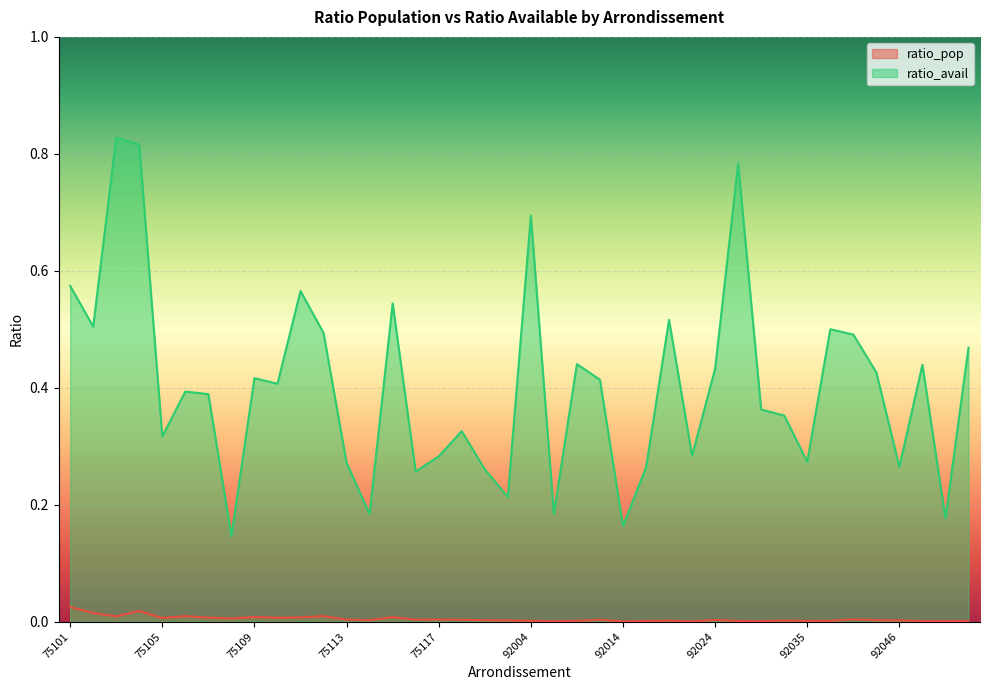

True or false: ratio_pop and ratio_avail cross at least once.

False